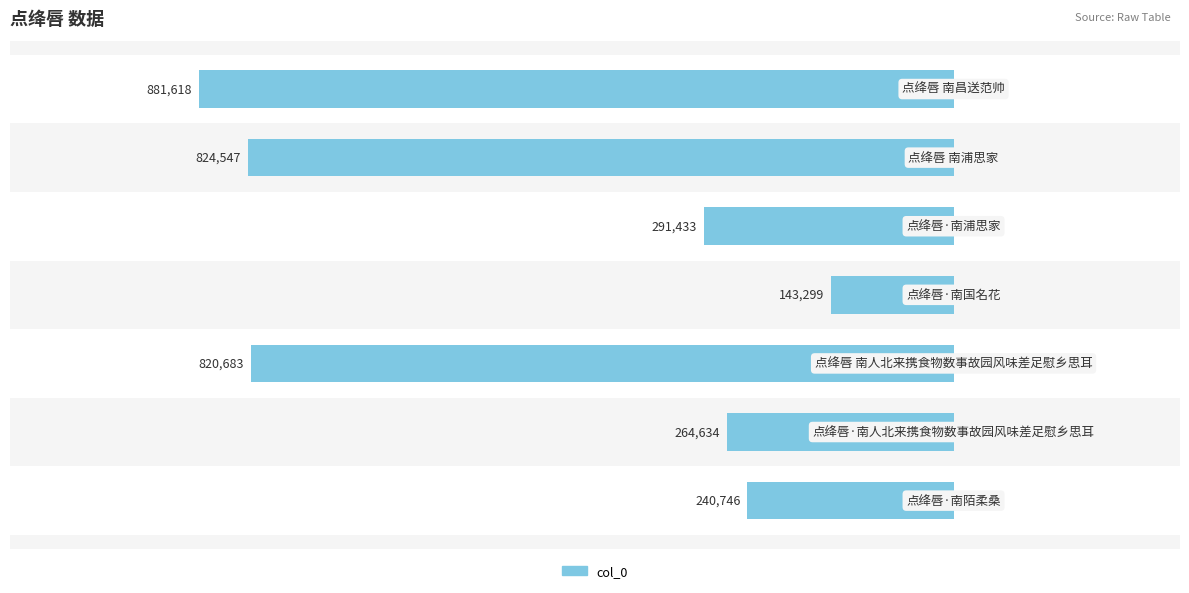

Are the bars horizontal?

Yes